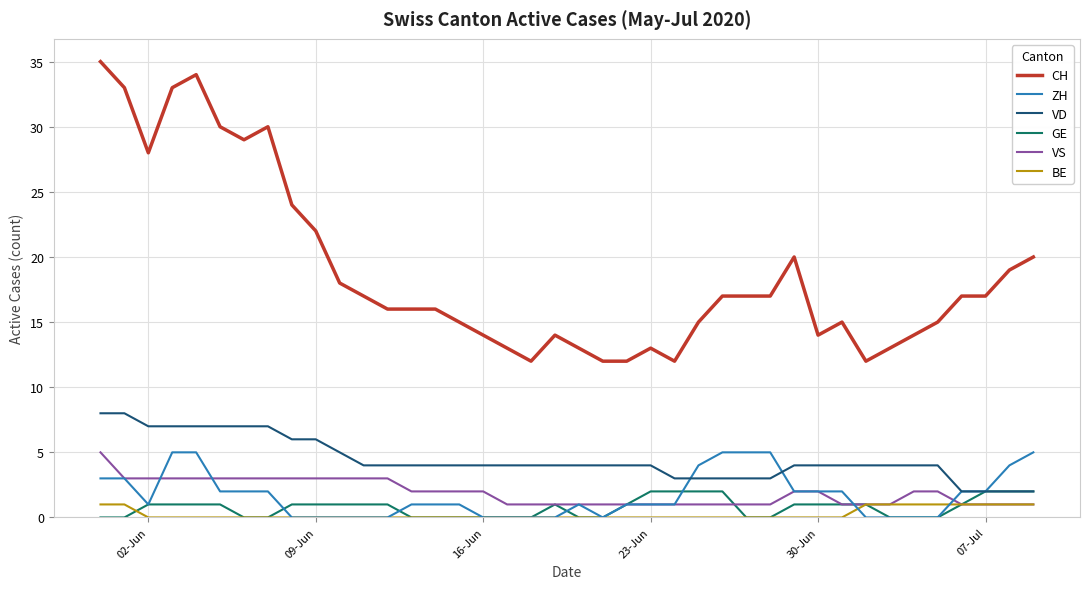

Which series has the largest total across all categories?

CH